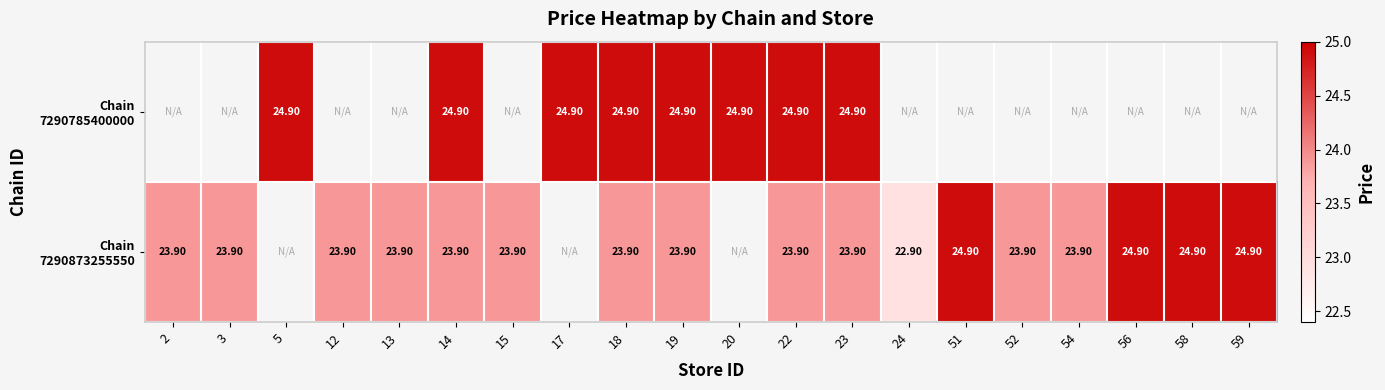

Between 13 and 14, which series saw the biggest shift?

Chain 7290873255550